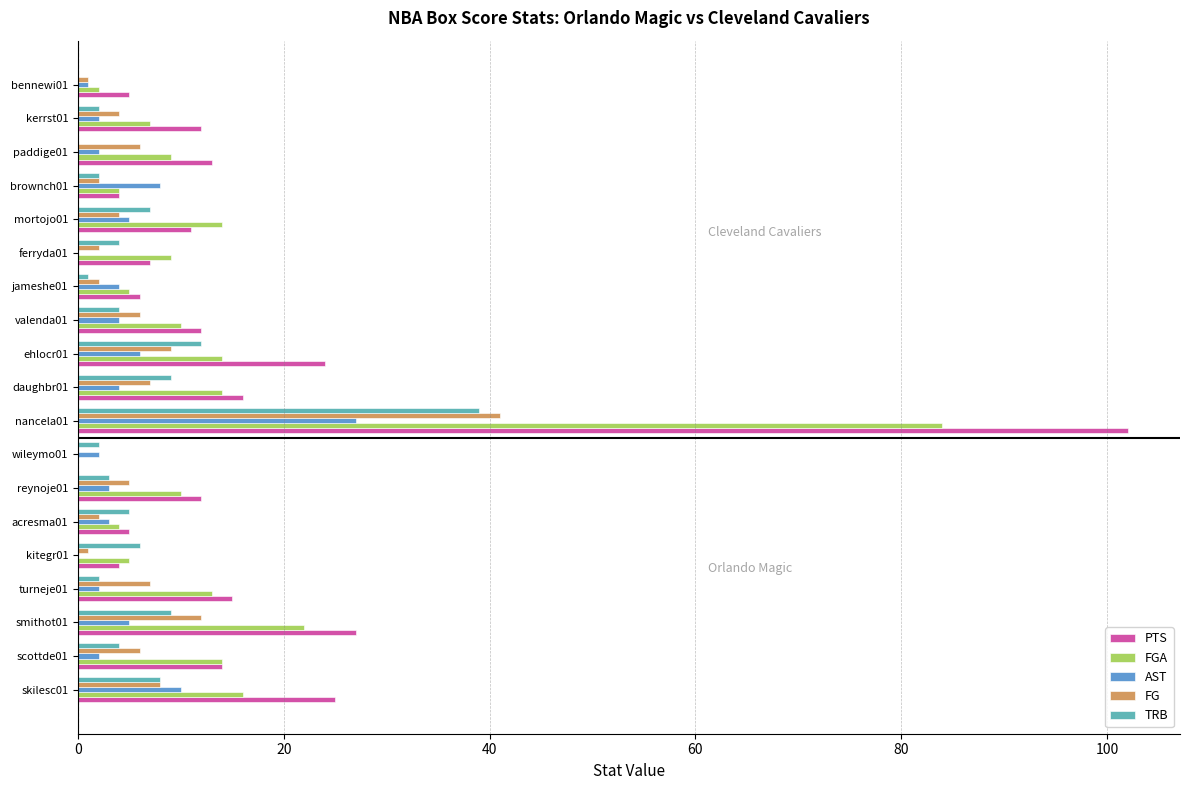

How many values in PTS are above zero?

18